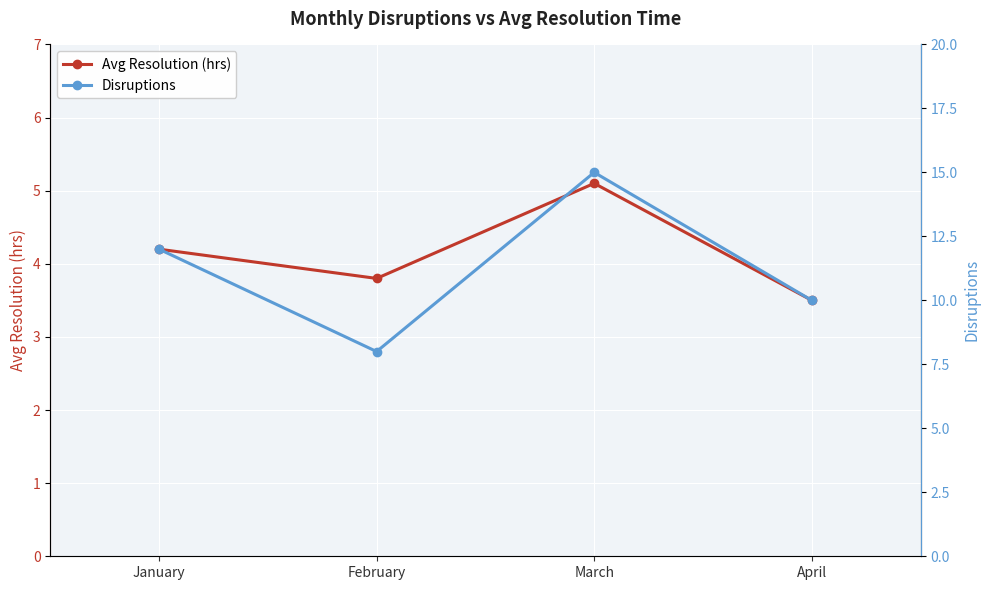

Is the value of Disruptions at March greater than the value of Avg Resolution (hrs) at April?

Yes